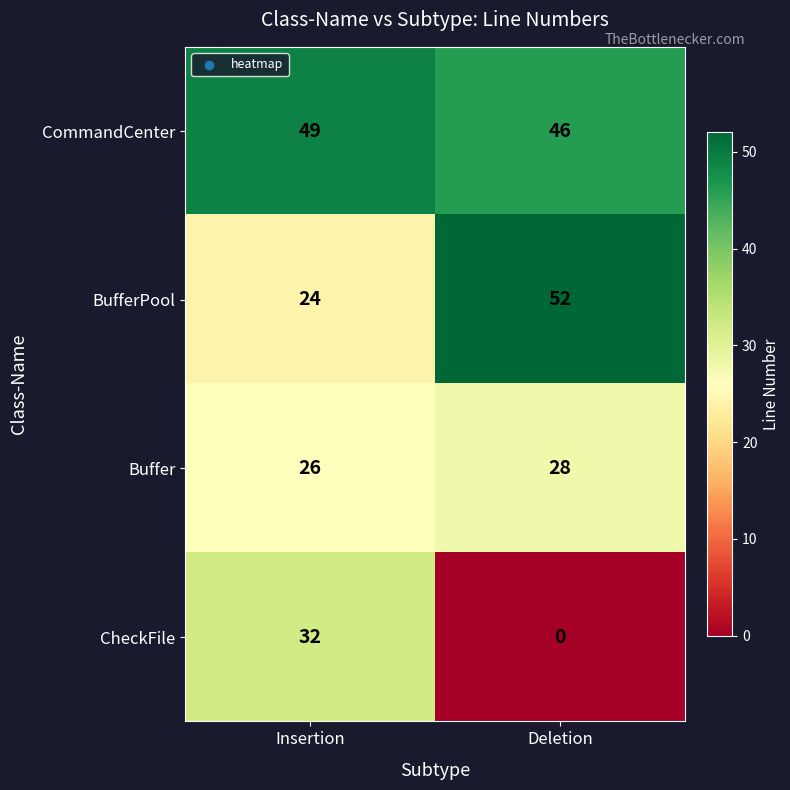

The value of Buffer at Insertion is 26. True or false?

True